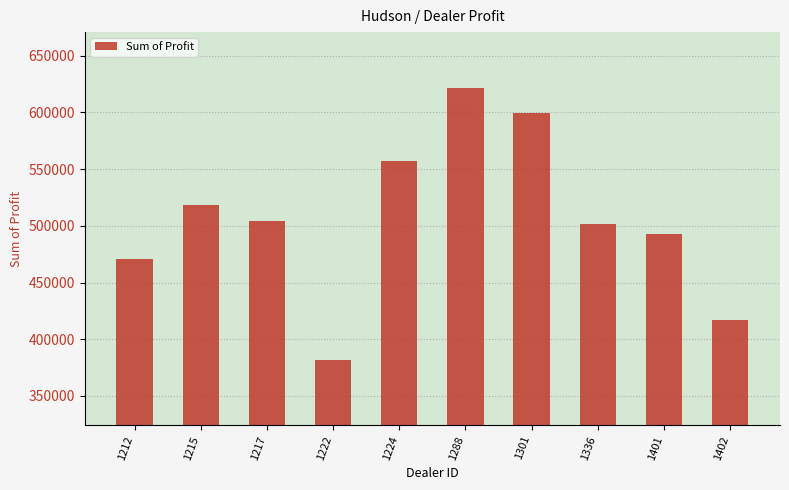

The chart shows a value of 272790.5 at 1401. True or false?

False